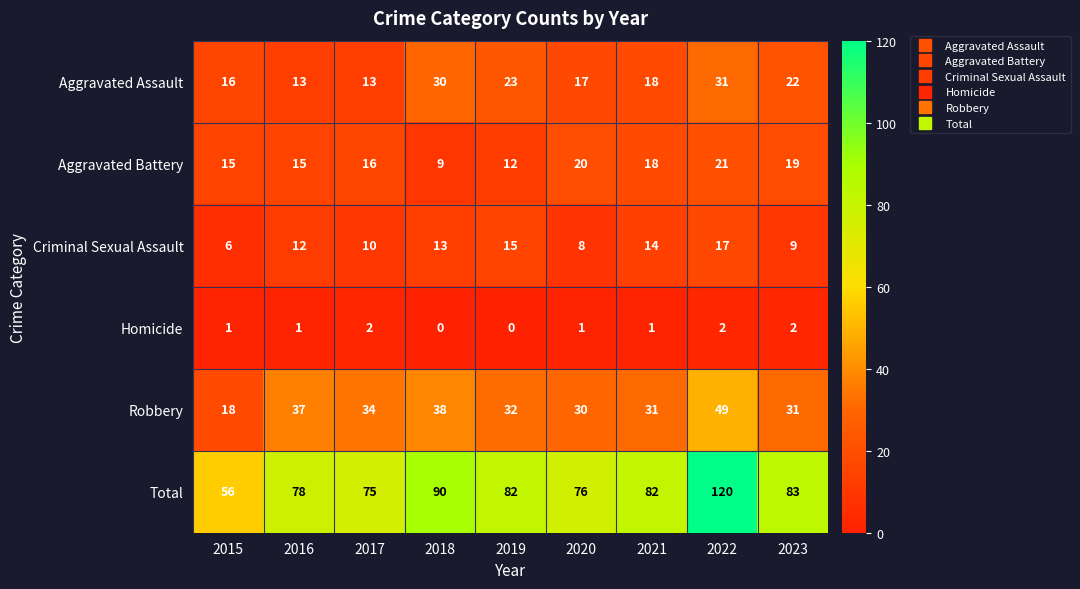

What is the sum of the Robbery values at 2022 and 2016?

86